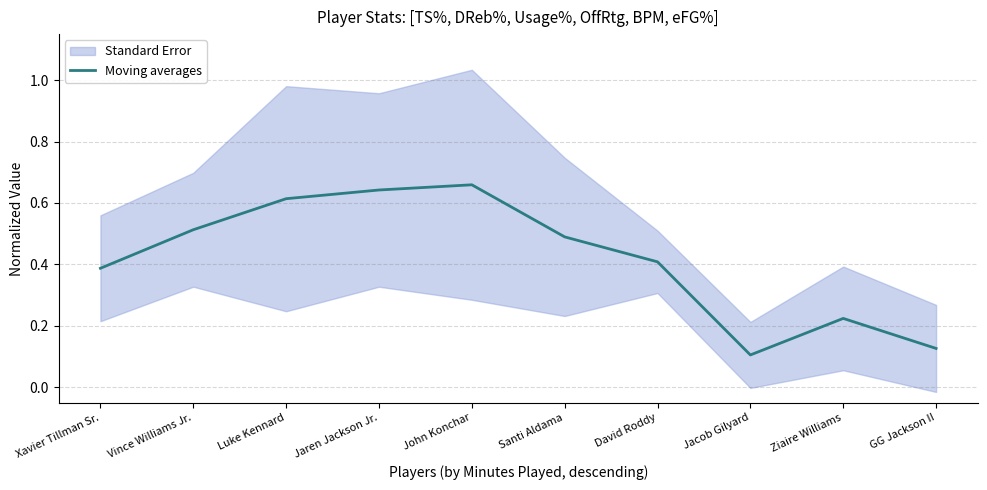

What is the minimum value shown in the chart?

0.1